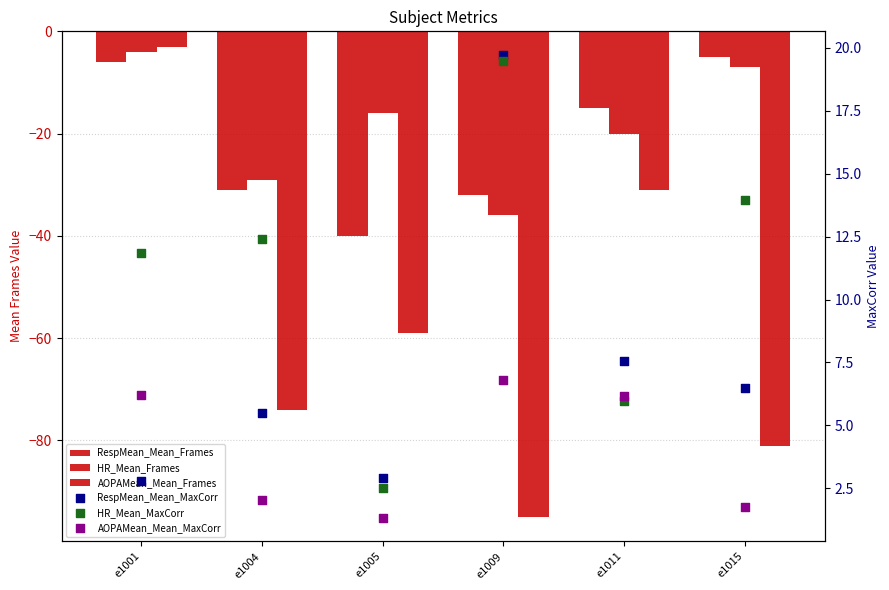

At how many categories does at least one series exceed 8?

4